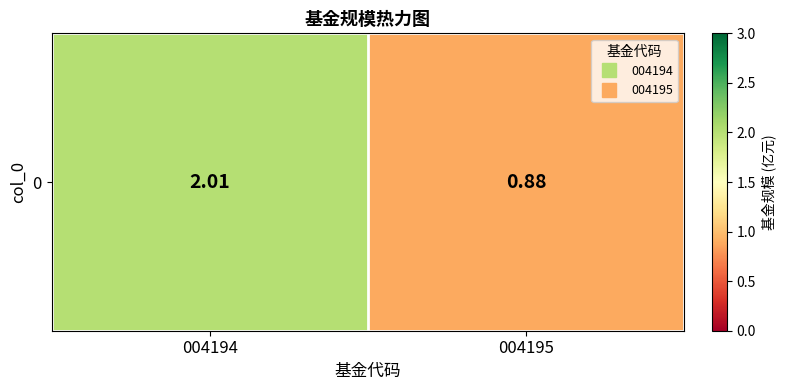

Reading right to left, extract all data points from this chart.

004195=0.9	004194=2.0